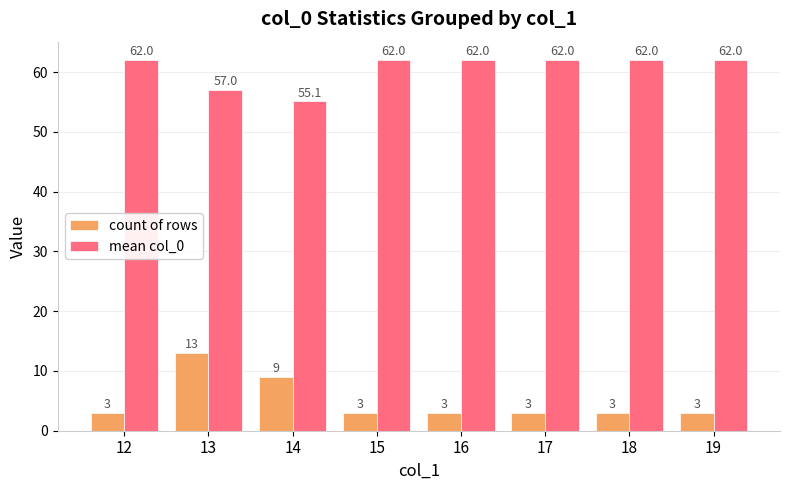

List the series in order of their peak value, highest first.

mean col_0, count of rows